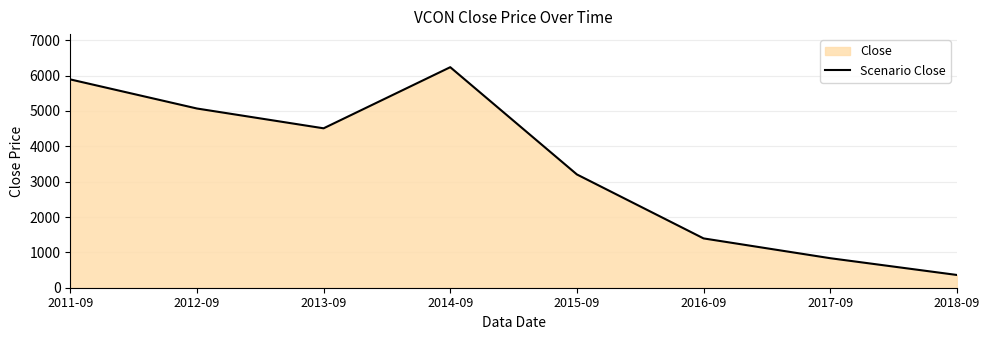

True or false: the data shows 835.0 at 2017-09.

True